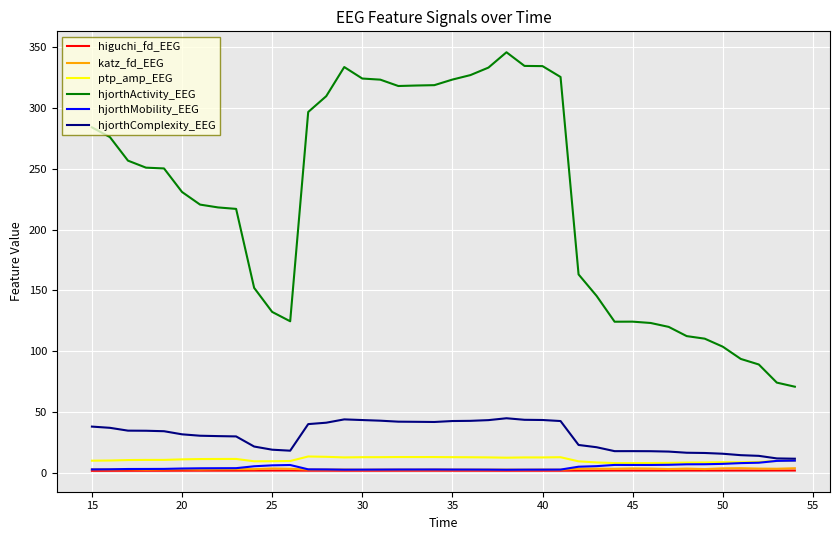

True or false: hjorthComplexity_EEG and higuchi_fd_EEG cross at least once.

False